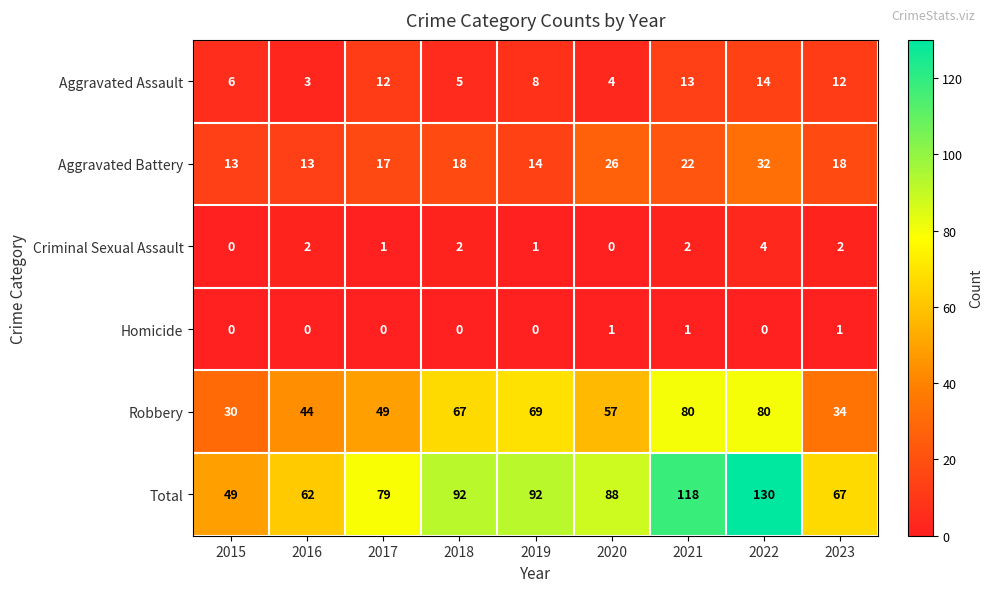

At which category does the chart reach its peak across all series?

2022